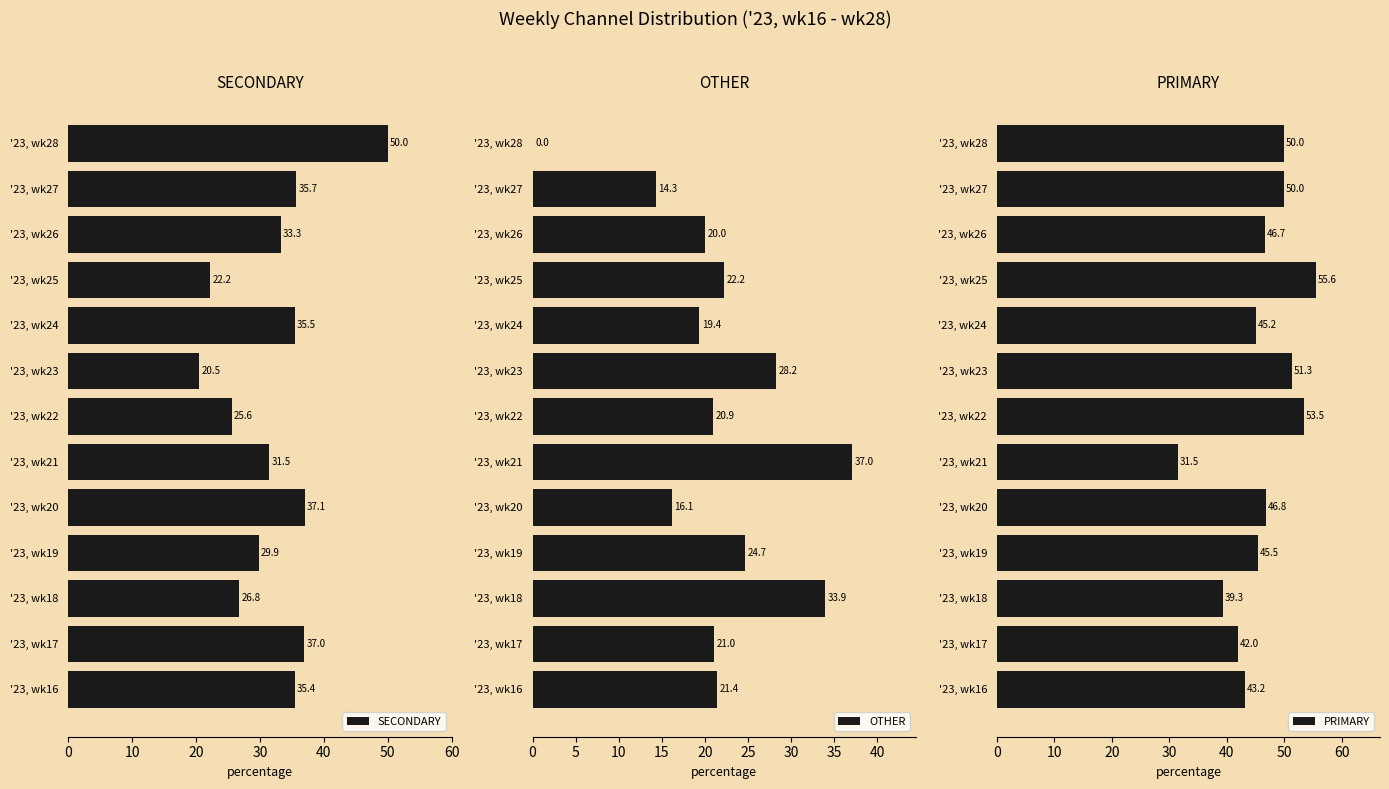

How many data points in OTHER are above 21?

7